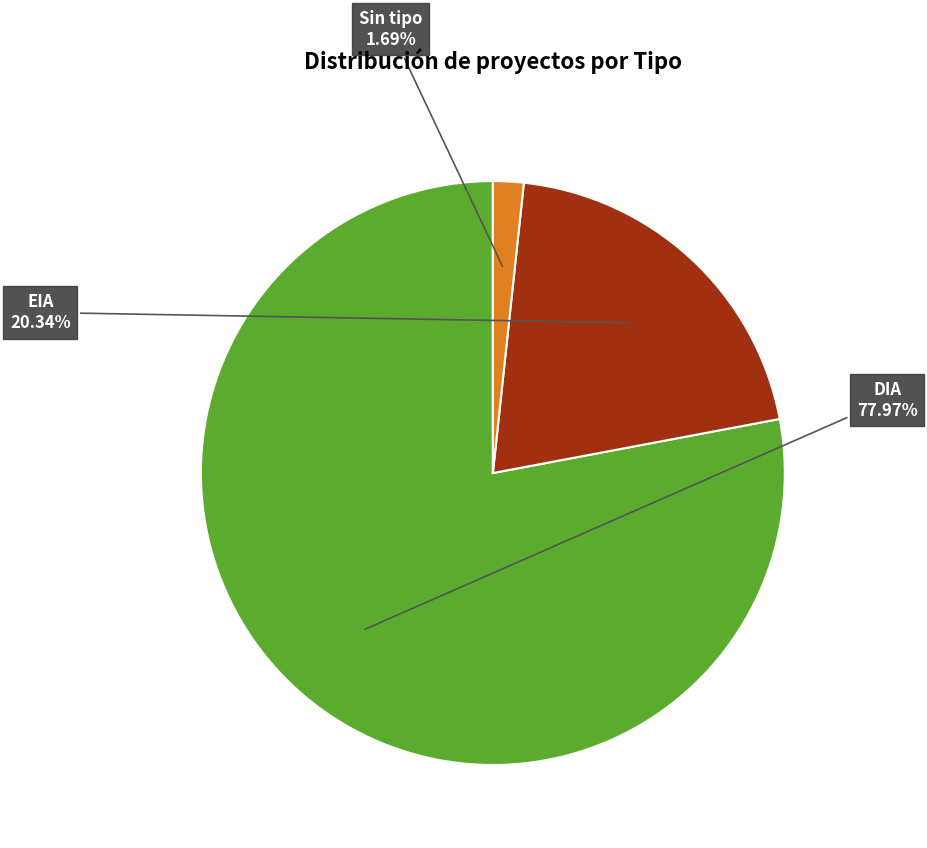

The DIA slice represents 69% of the pie. True or false?

False